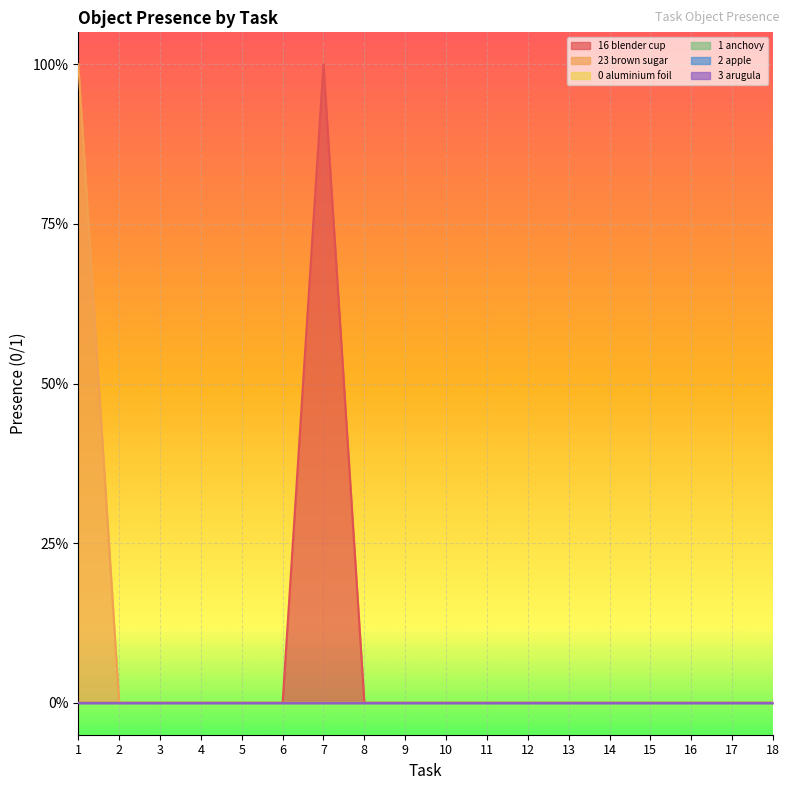

True or false: Object_16_blender cup and Object_2_apple cross at least once.

False